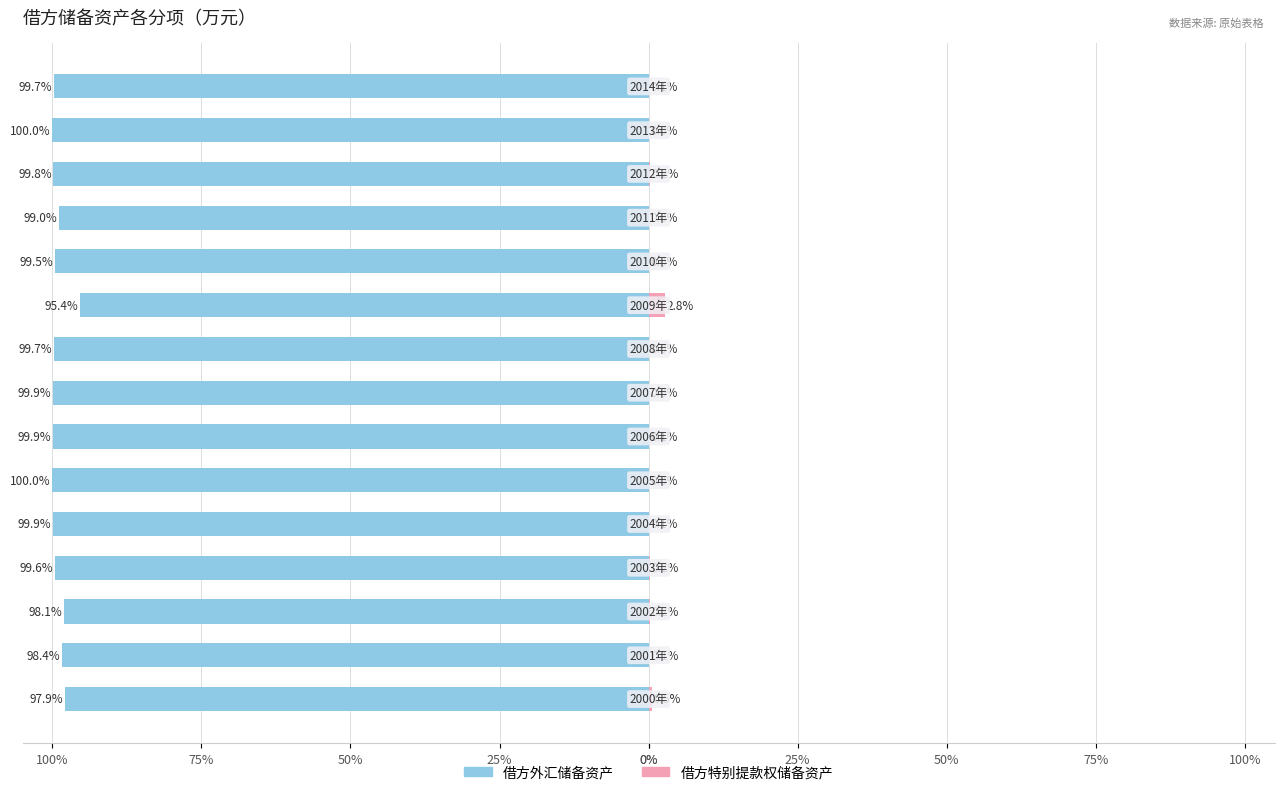

What is the label of the 1st bar from the left?

100%